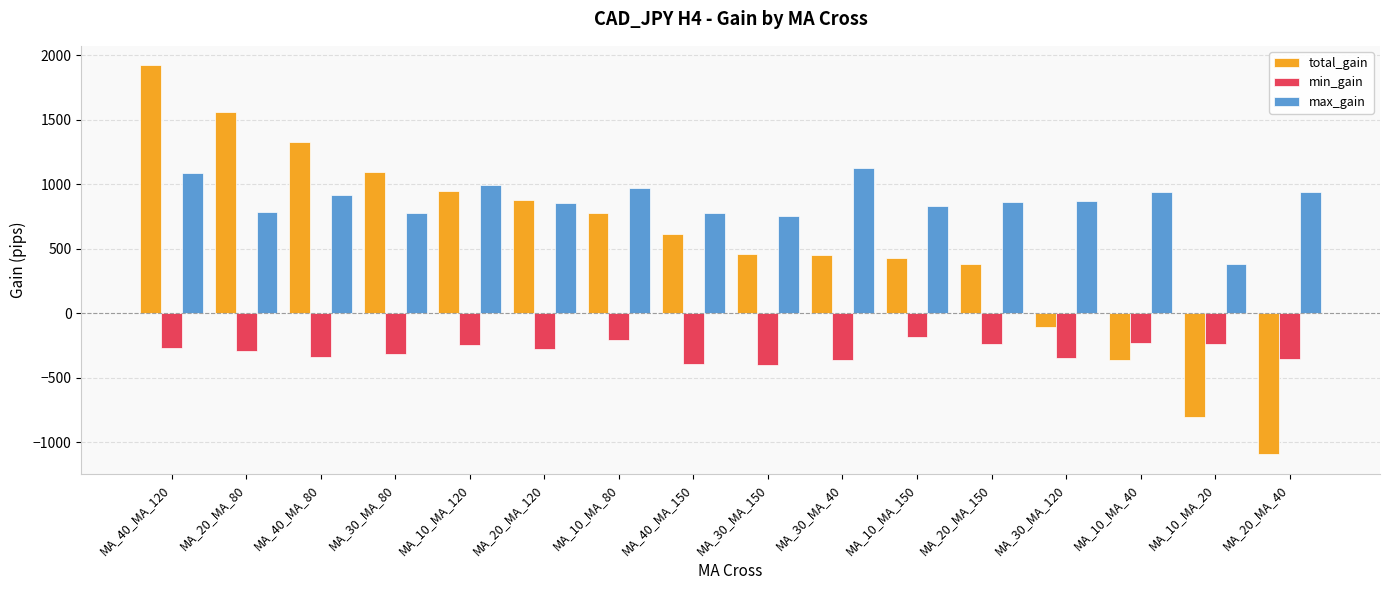

What is the highest value of the total_gain series?

1922